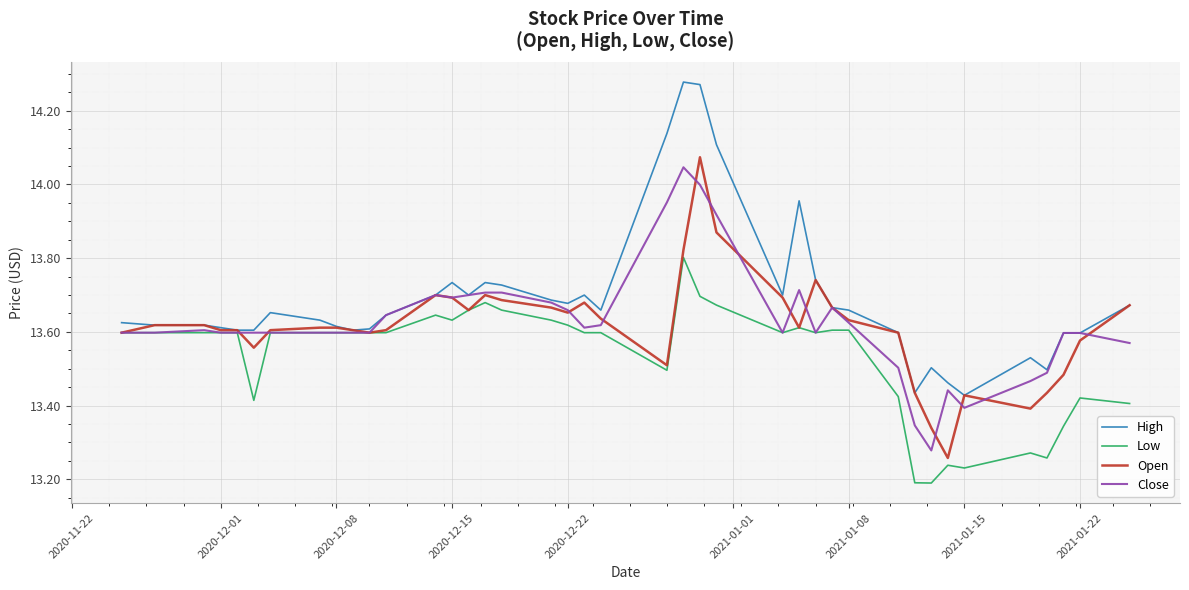

Which series has the largest total across all categories?

High